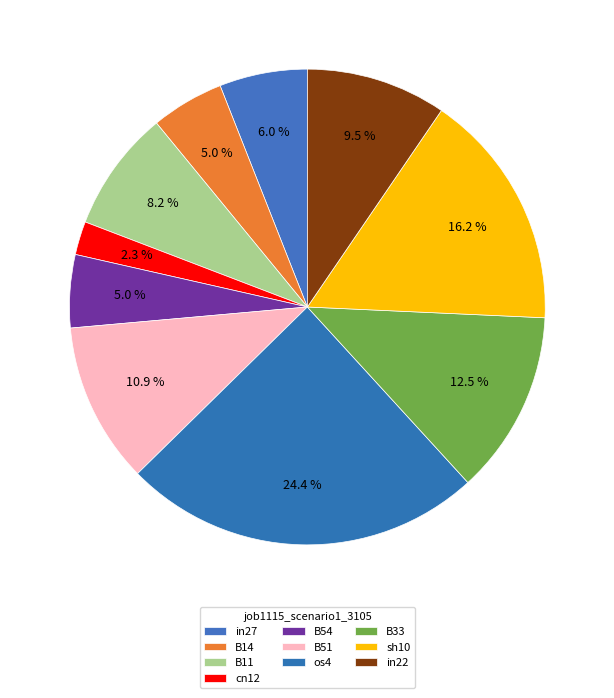

To the nearest percent, what is the difference between the largest and smallest slice percentages?

22%